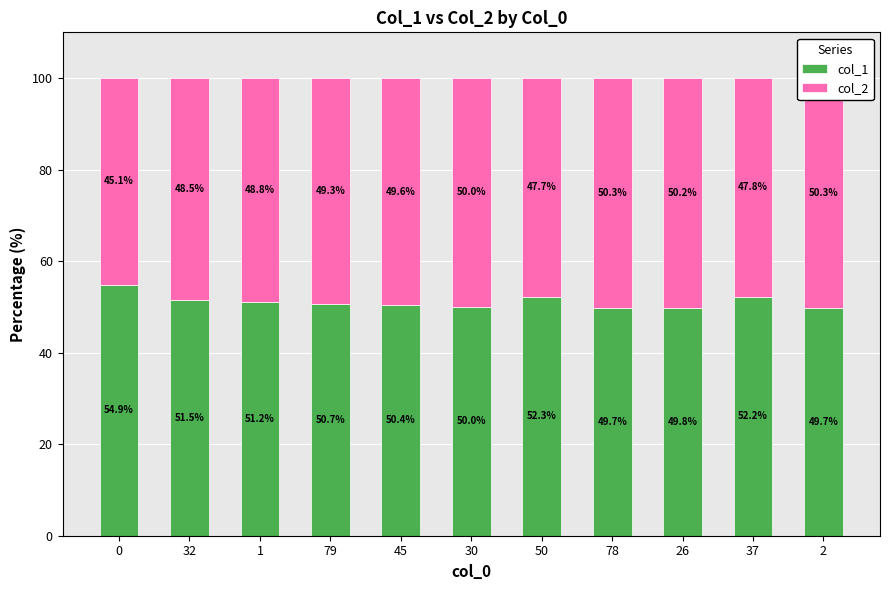

How many bars are there in each group?

2